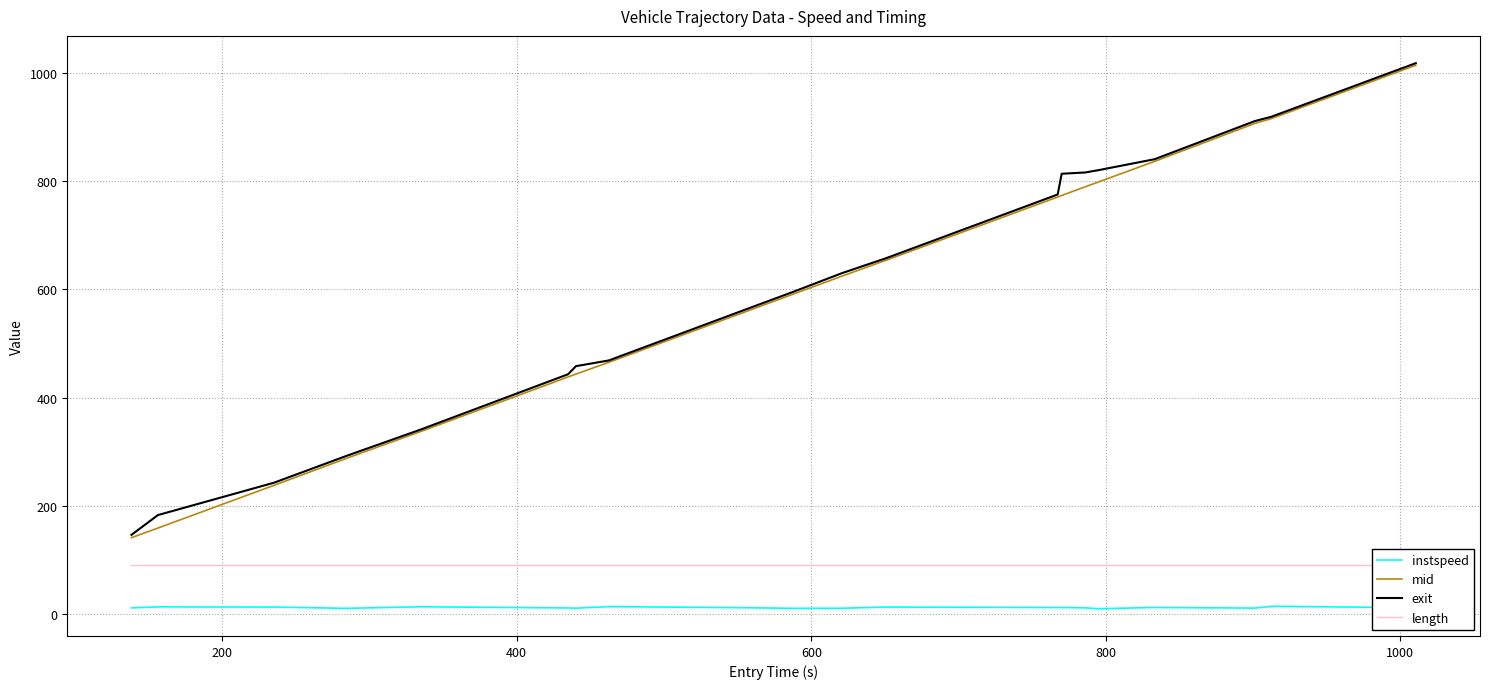

True or false: instspeed and exit cross at least once.

False